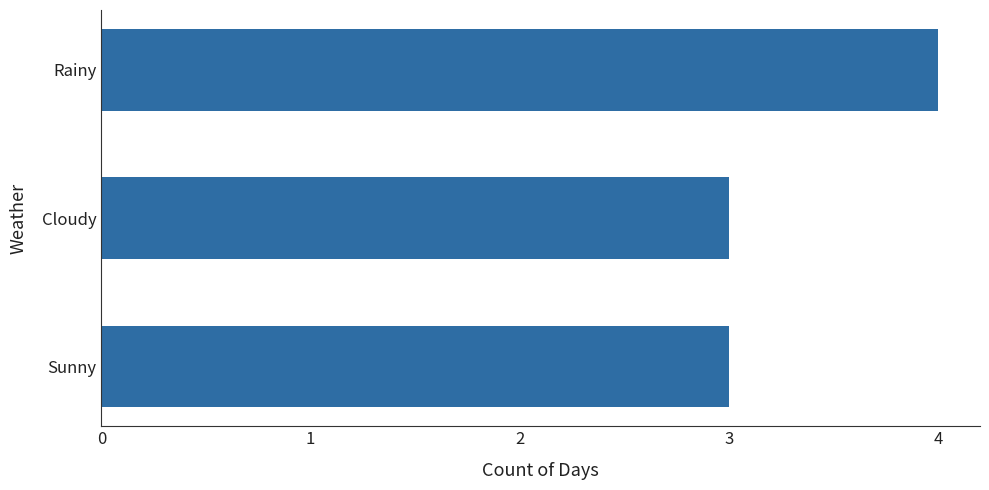

What is the greatest value displayed?

4